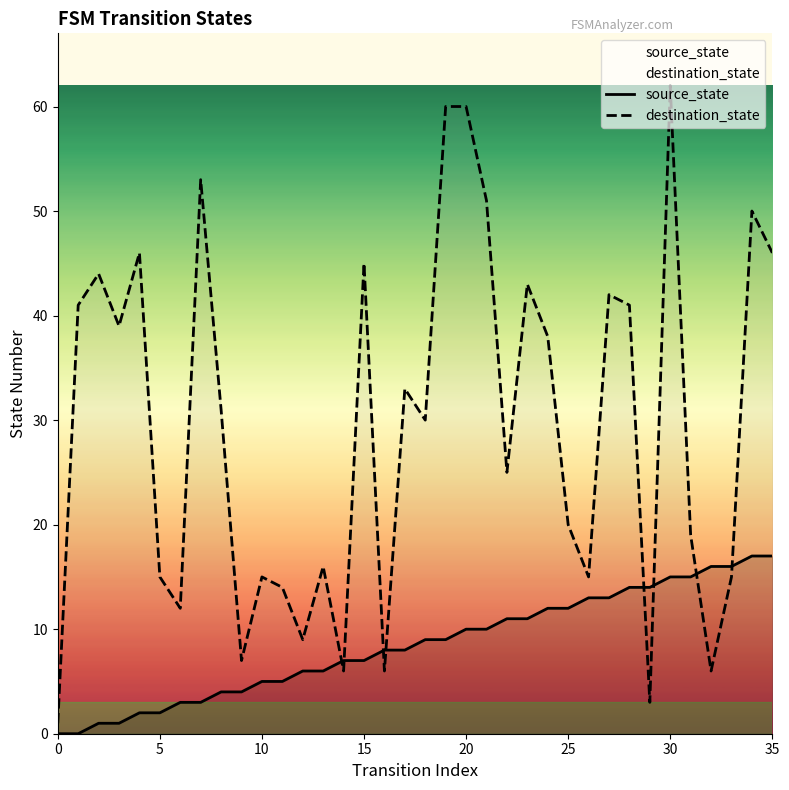

True or false: source_state and destination_state intersect in this chart.

True